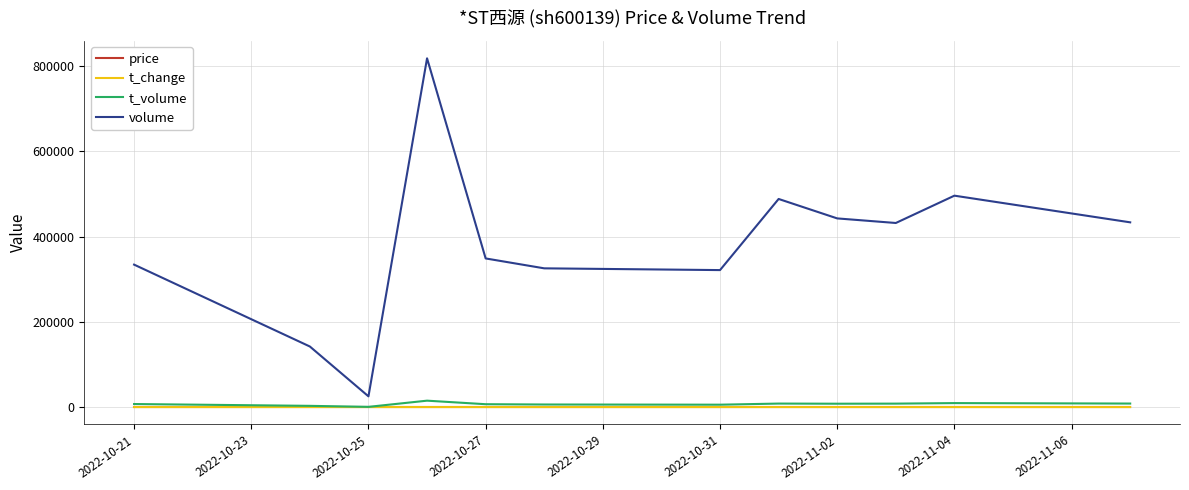

Which series has the widest spread of values?

volume